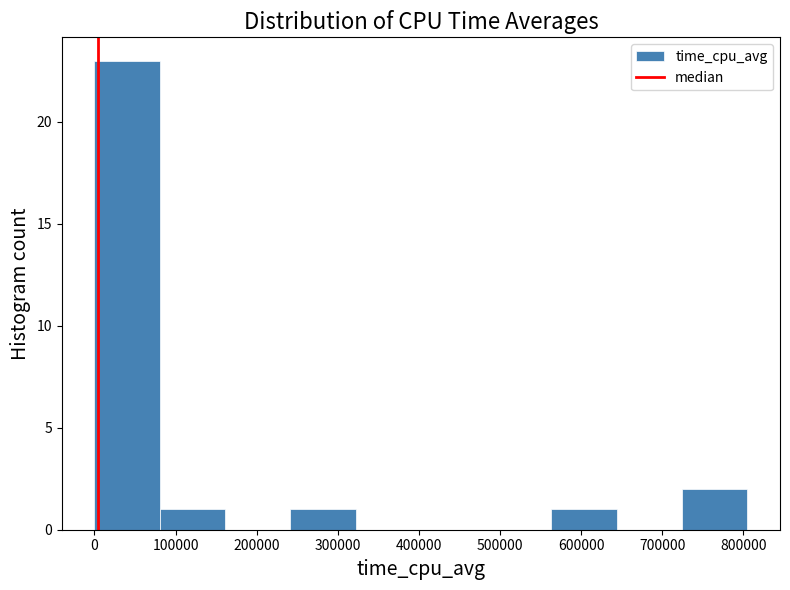

Reading left to right, list every bar in this chart as the range it spans on the x-axis followed by its height. Neither the bar edges nor the heights are printed on the chart, so give them approximately, as read against the axes.

0 to 80000: 23
80000 to 160000: 1
160000 to 240000: 0
240000 to 320000: 1
320000 to 400000: 0
400000 to 480000: 0
480000 to 560000: 0
560000 to 640000: 1
640000 to 720000: 0
720000 to 800000: 2